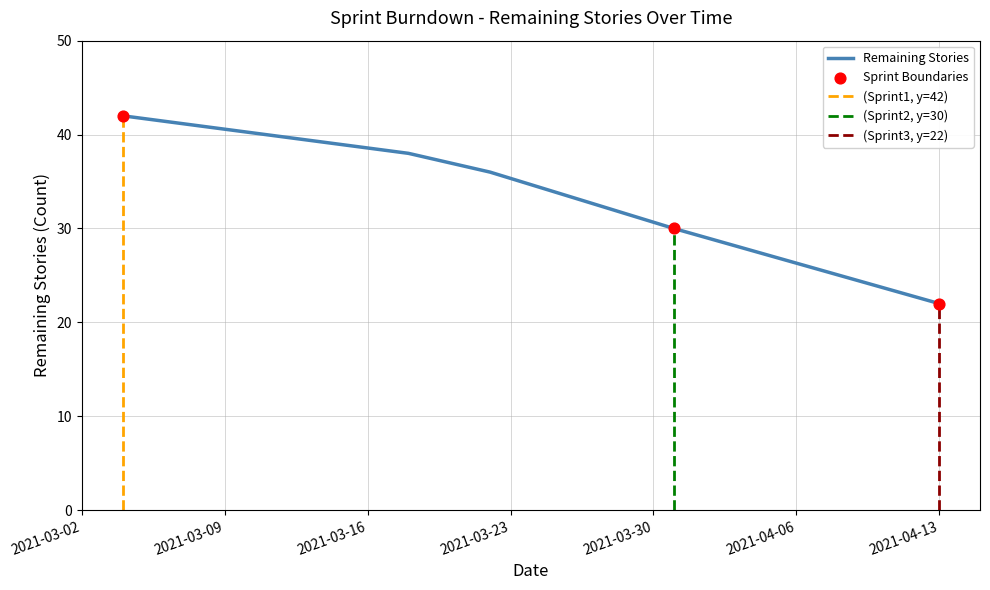

What is the change in value from 2021-03-04 to 2021-03-22?

-6